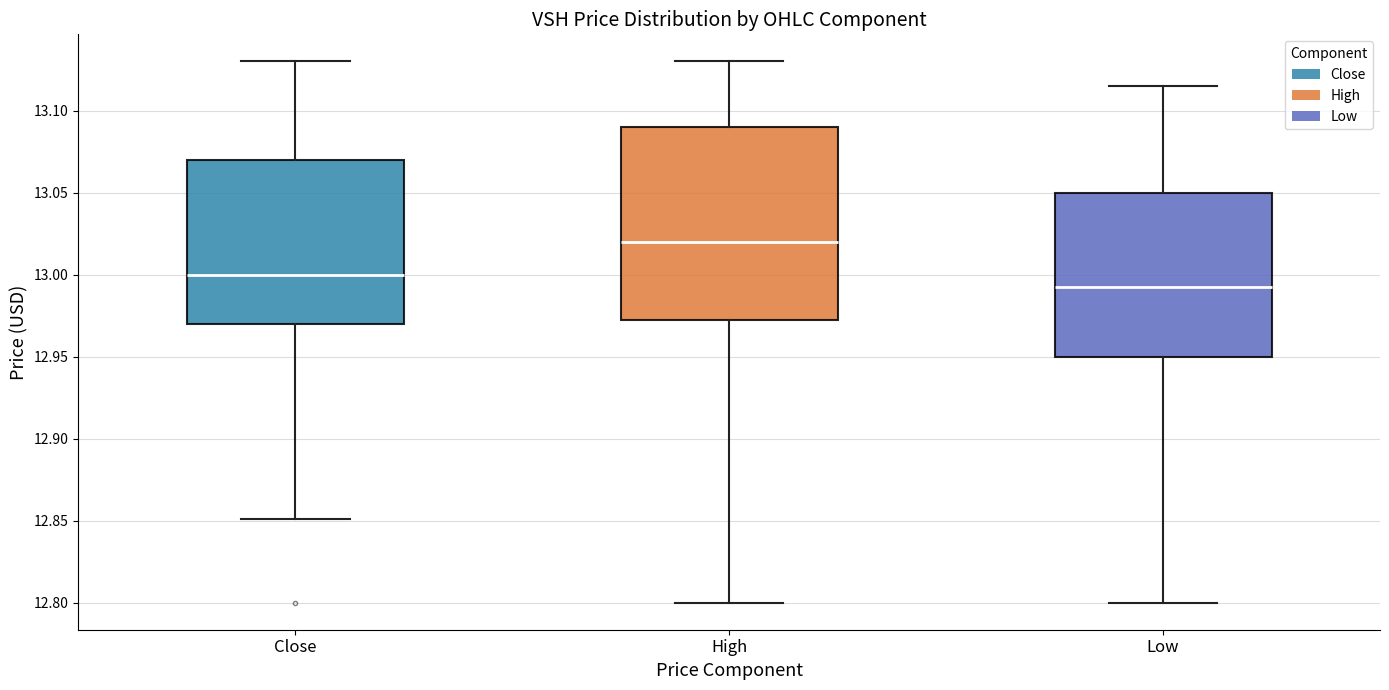

Where is the upper edge of the box for High on the y-axis? The values are not printed on the chart, so give them approximately, as read against the axis.

13.090